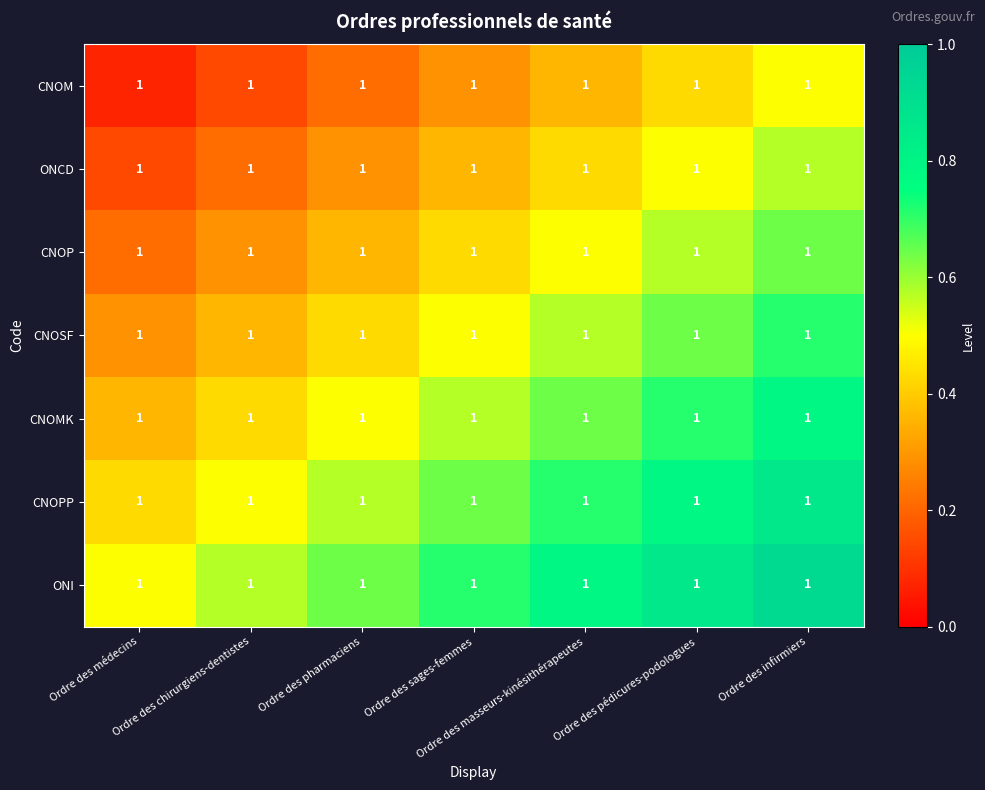

How many categories are shown in the chart?

7